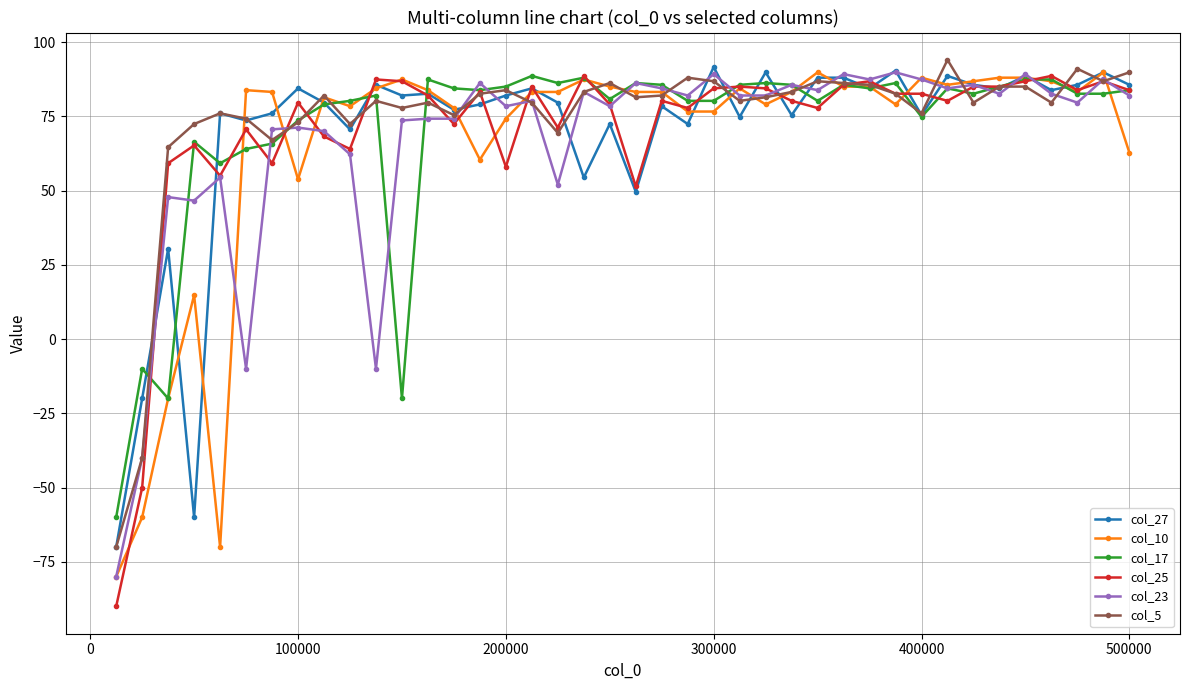

What is the value of the col_10 point at the 29th from the left?

85.0